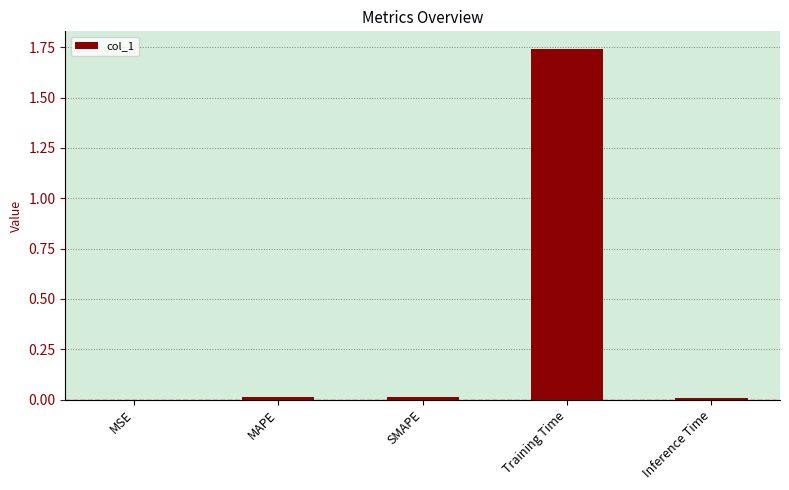

What is the sum of all values?

1.8